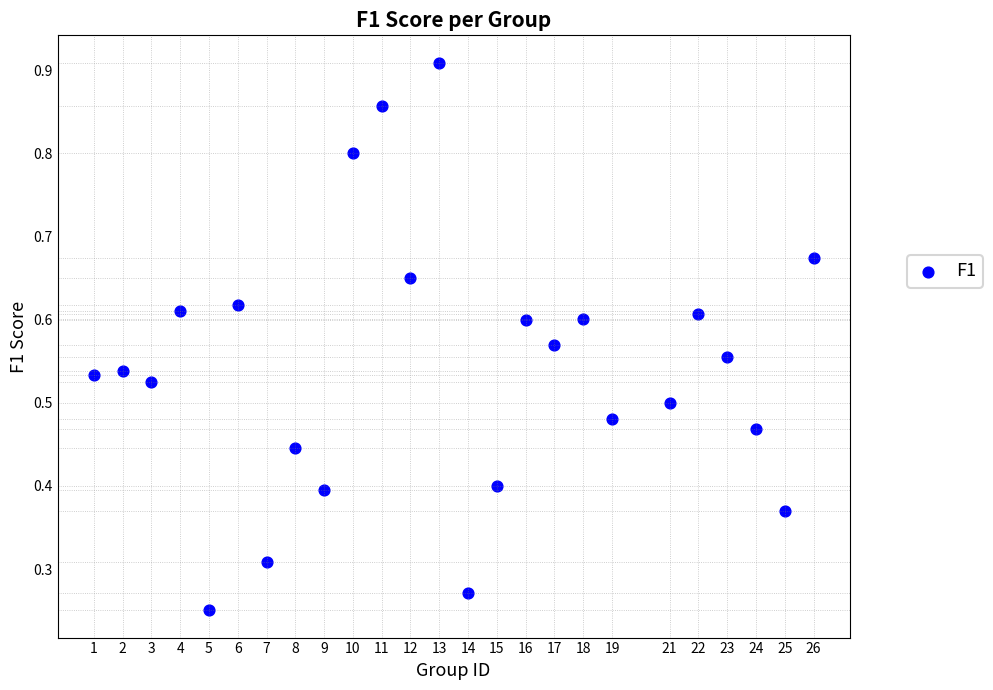

How many data points are displayed?

25